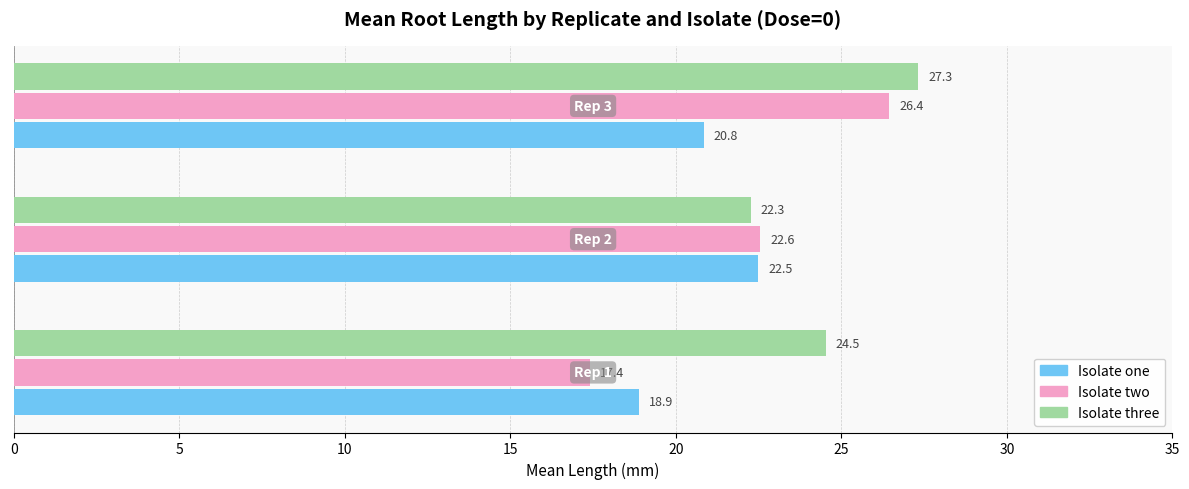

At how many categories does at least one series exceed 19?

3